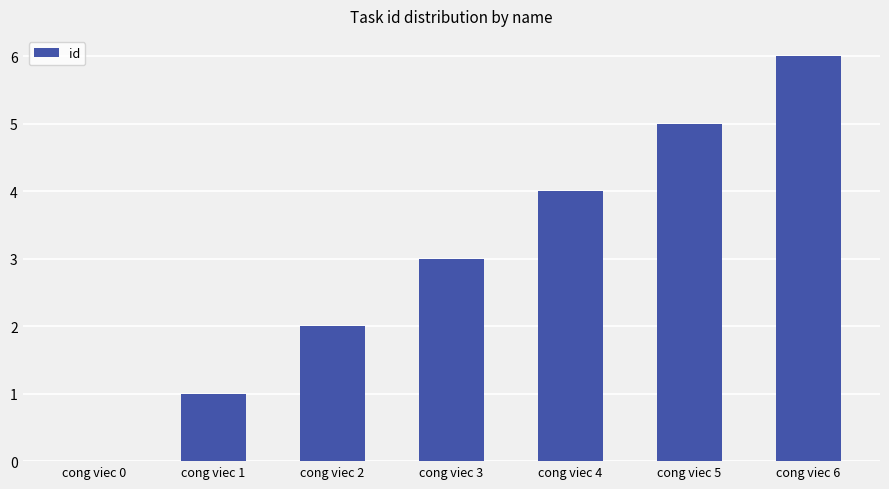

Are the bars grouped side by side (vs. stacked)?

No